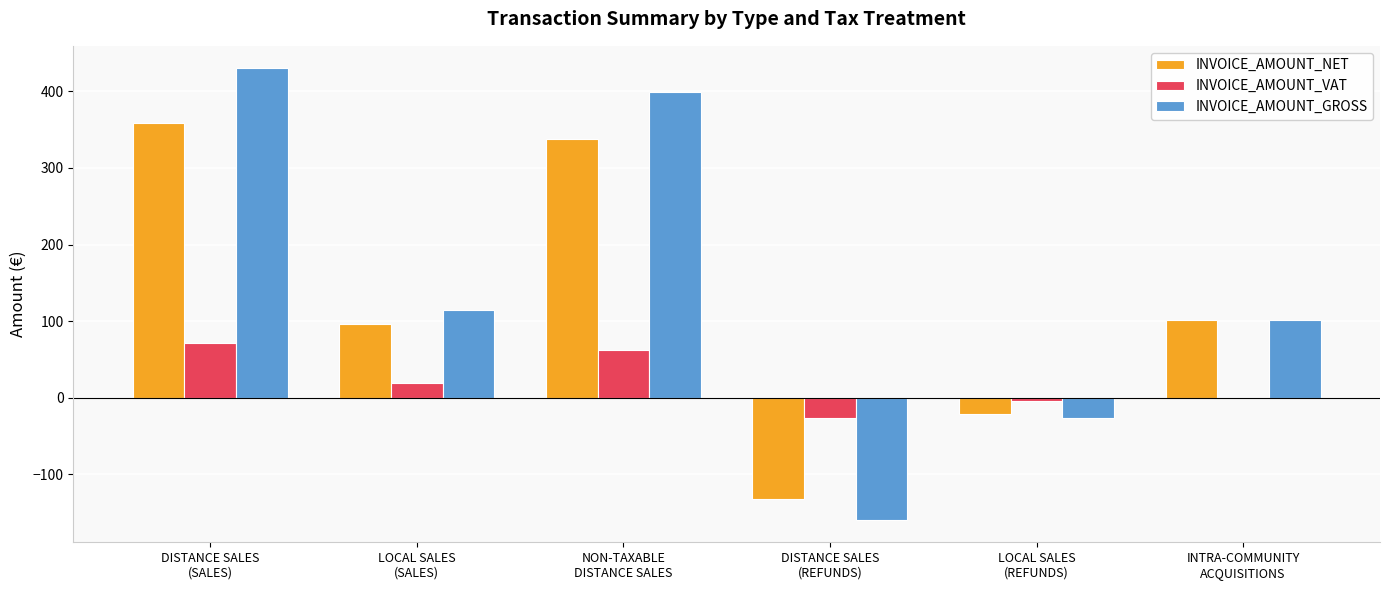

Count the number of data series in this chart.

3